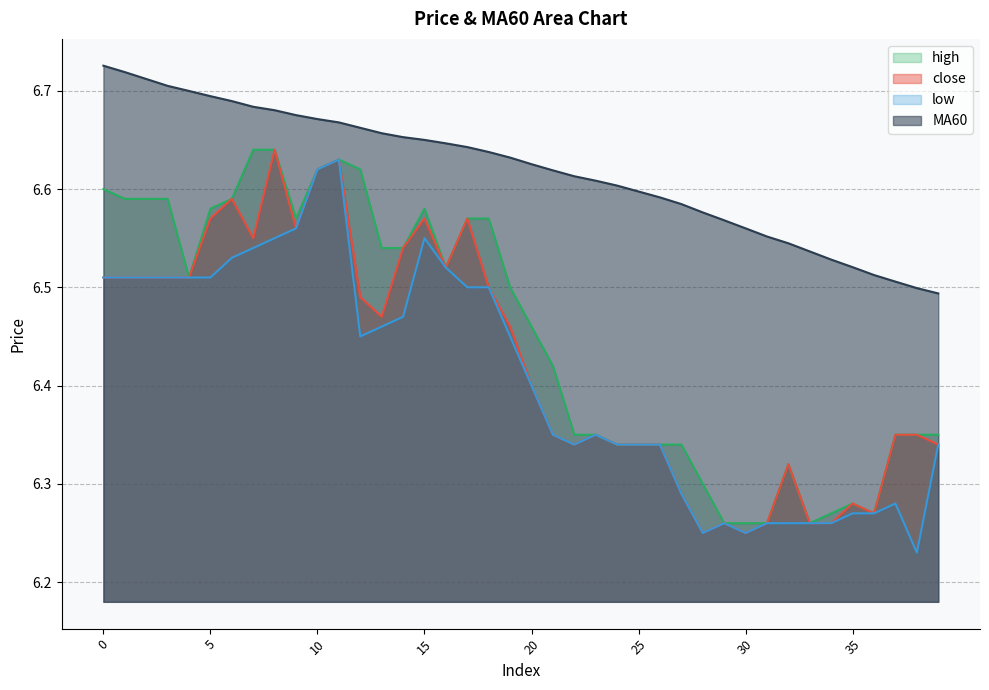

True or false: low has a value of 6.5 at 16.

True